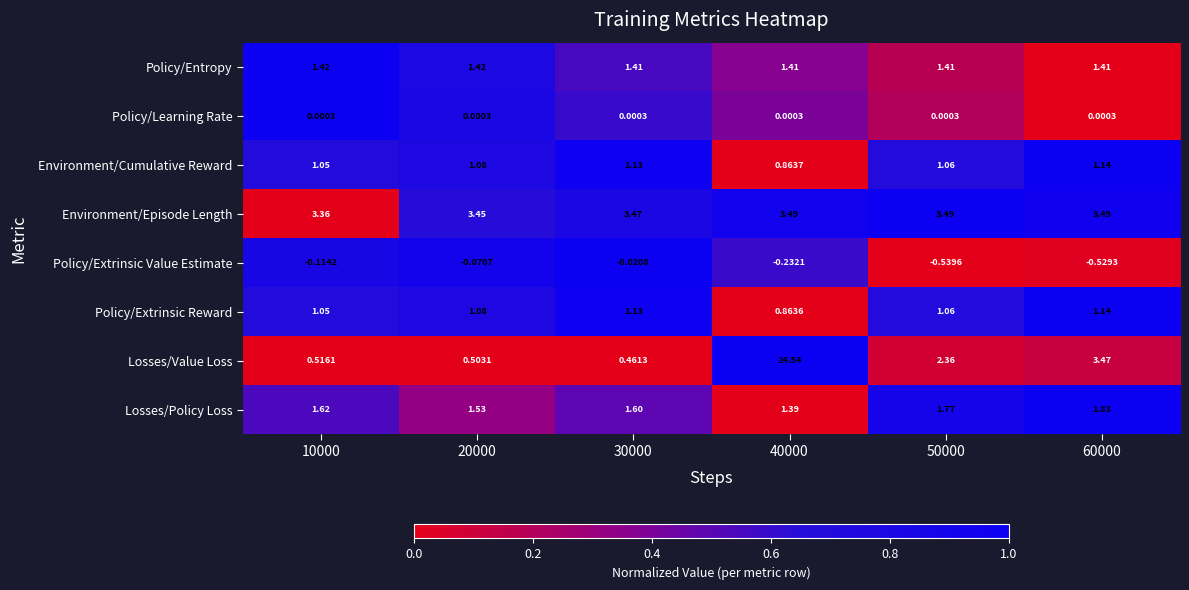

Count the number of categories in the chart.

6